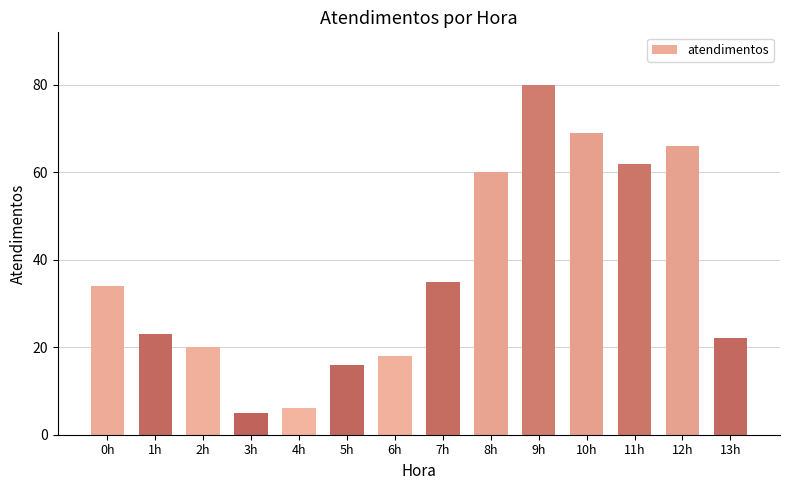

At which label is the value closest to 42?

7h